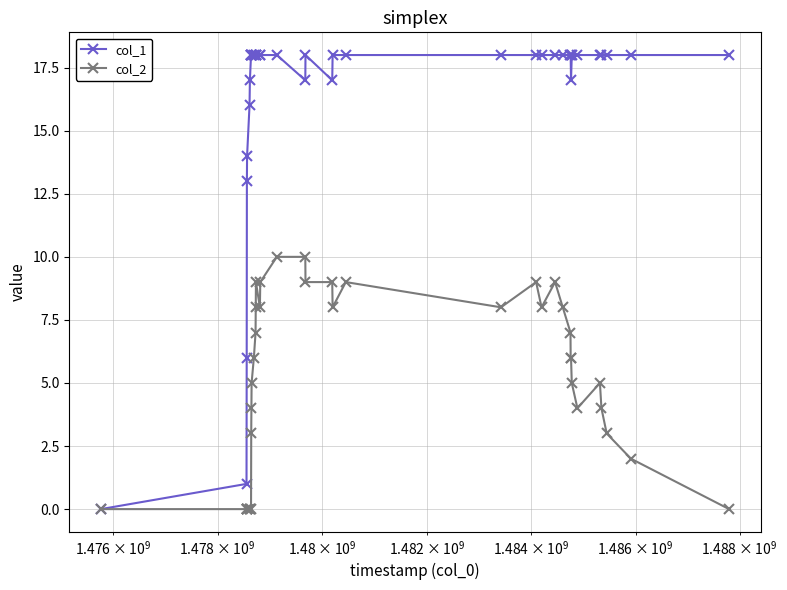

How many data points does each series have?

38